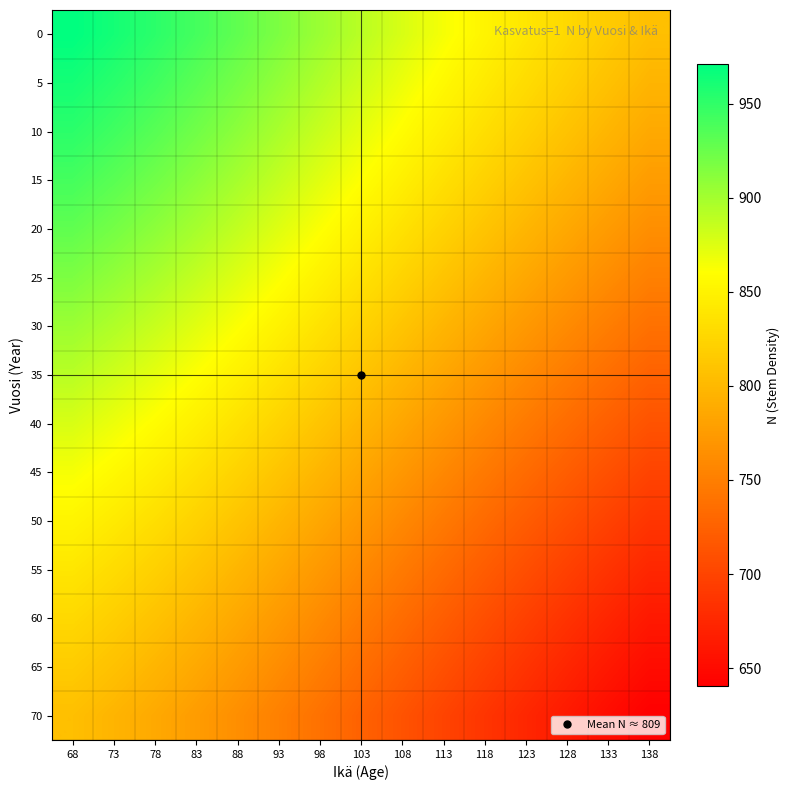

What is the difference between the highest and lowest values at 113?

165.3